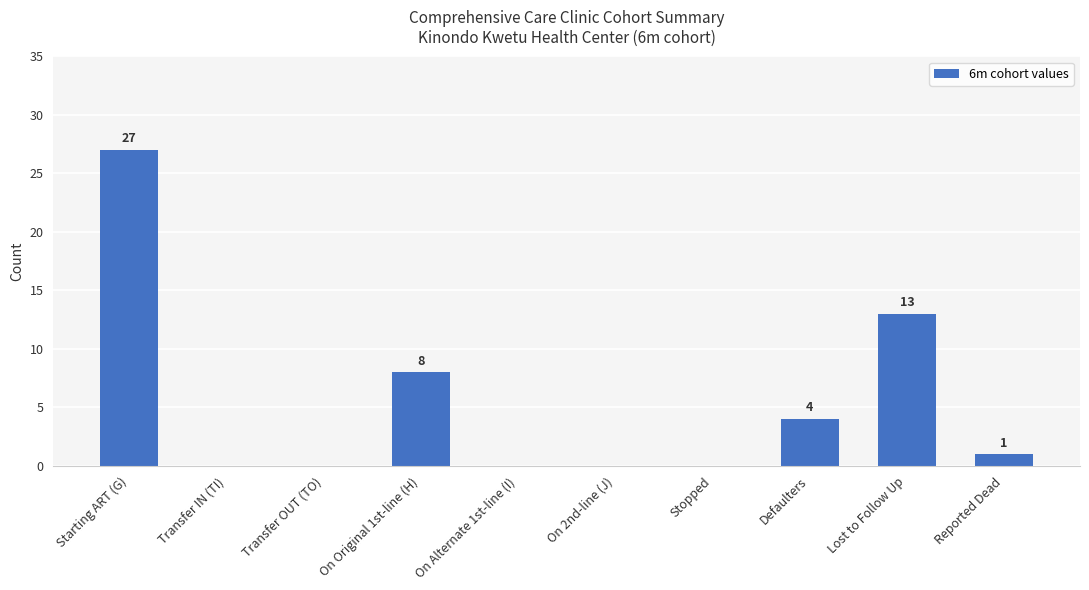

Reading right to left, what are all the values shown in this chart?

1	13	4	0	0	0	8	0	0	27